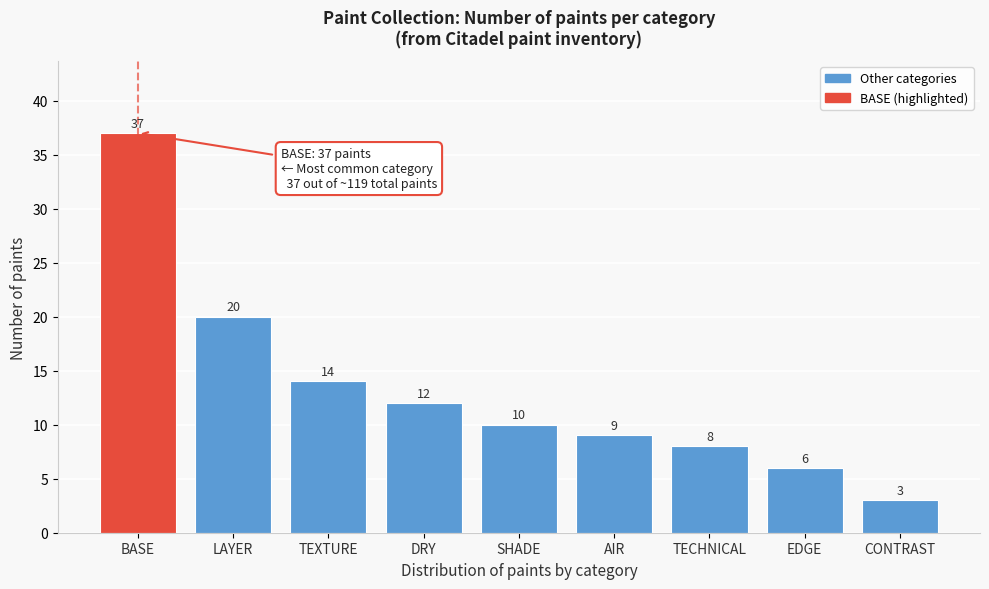

Reading right to left, transcribe all the data shown in this chart.

CONTRAST=3	EDGE=6	TECHNICAL=8	AIR=9	SHADE=10	DRY=12	TEXTURE=14	LAYER=20	BASE=37